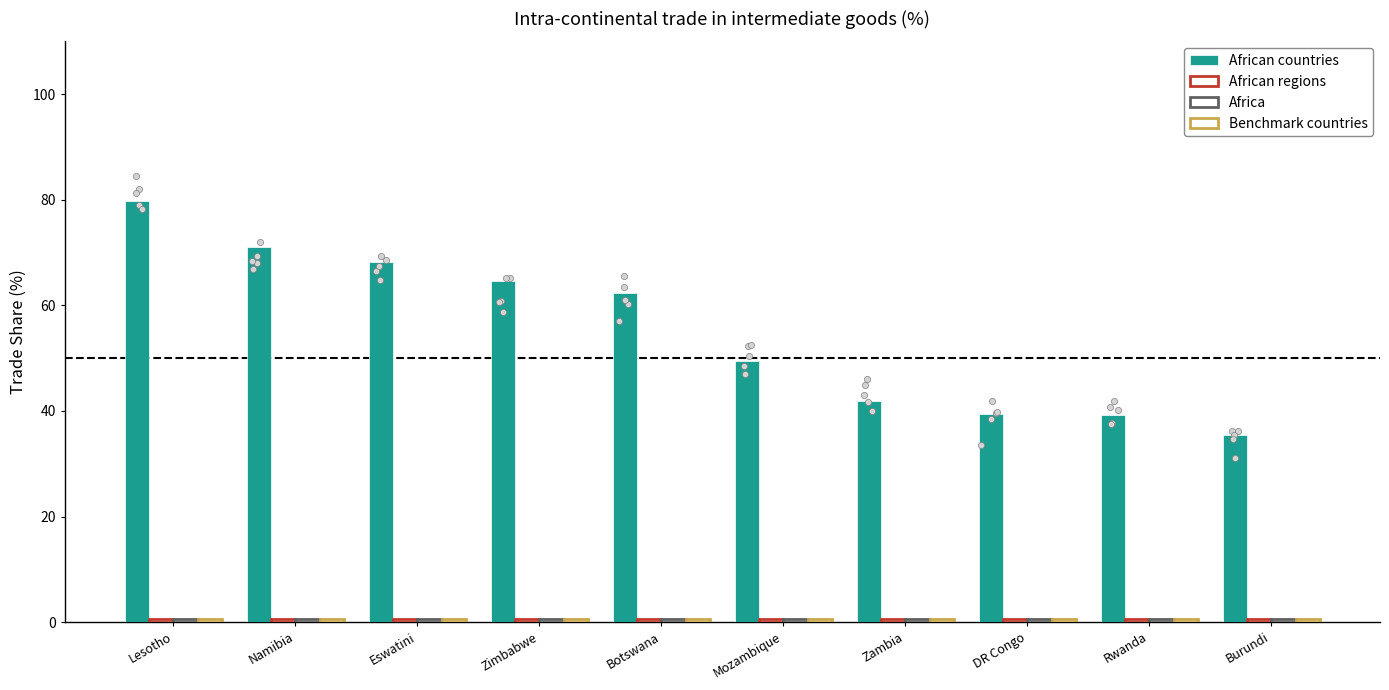

Which series contains the lowest Y value?

African regions